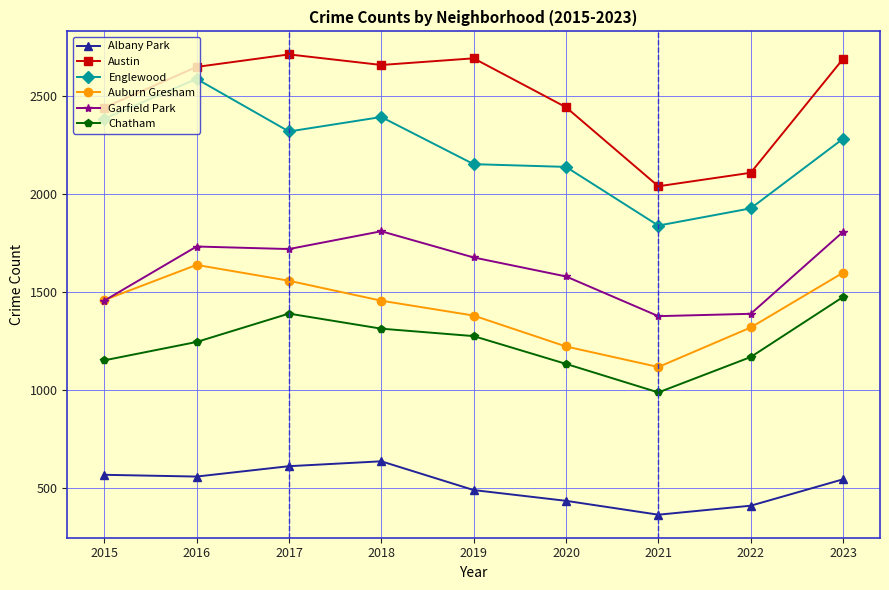

What is the sum of the Auburn Gresham values at 2021 and 2023?

2714